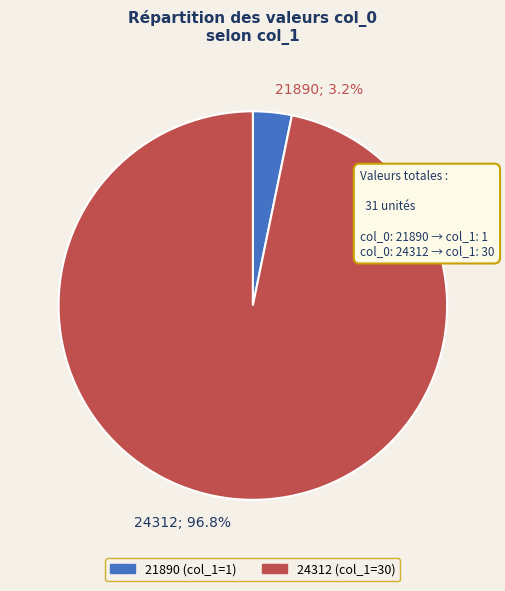

How many slices are in this pie chart?

2